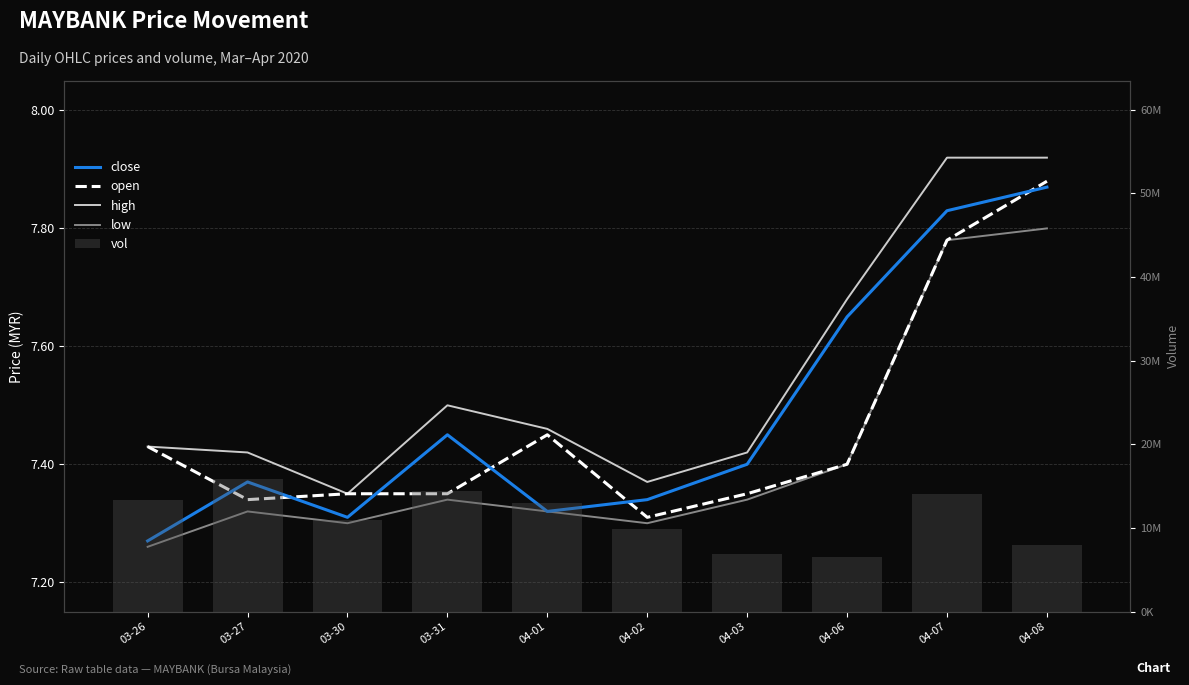

Reading right to left, what are all the values shown in this chart?

close: 7.9	7.8	7.7	7.4	7.3	7.3	7.5	7.3	7.4	7.3
open: 7.9	7.8	7.4	7.3	7.3	7.5	7.3	7.3	7.3	7.4
high: 7.9	7.9	7.7	7.4	7.4	7.5	7.5	7.3	7.4	7.4
low: 7.8	7.8	7.4	7.3	7.3	7.3	7.3	7.3	7.3	7.3
vol: 7979300.0	14042300.0	6529200.0	6934600.0	9873600.0	12970100.0	14392500.0	10914500.0	15860000.0	13342100.0